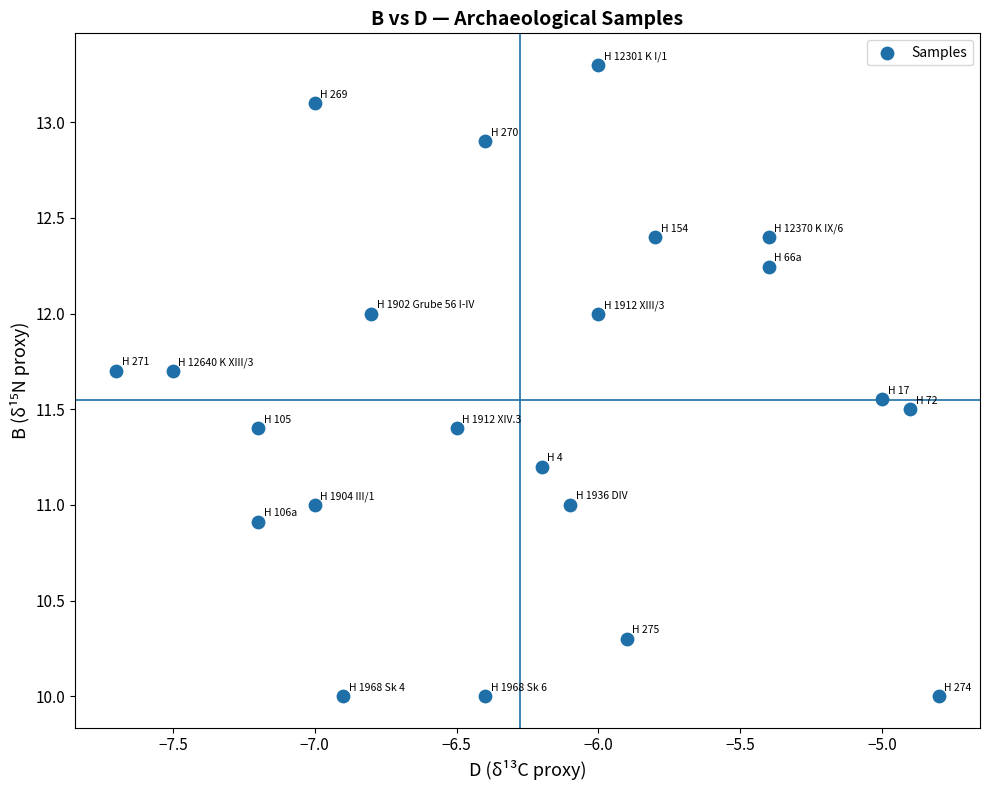

What is the range of X values (max minus min)?

2.9